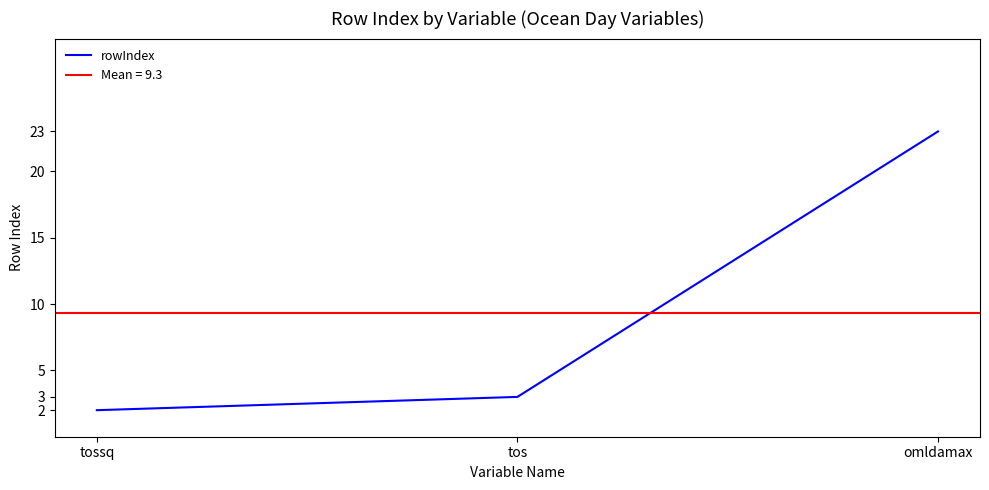

What is the label of the 2nd point from the right?

tos